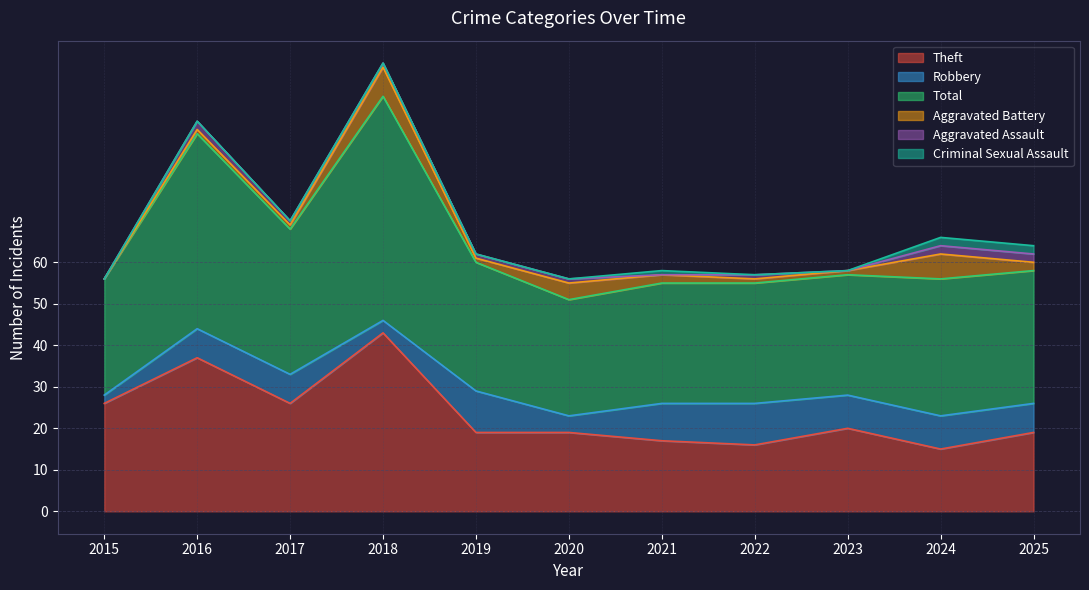

List the series in order of their peak value, lowest first.

Aggravated Assault, Criminal Sexual Assault, Aggravated Battery, Robbery, Theft, Total